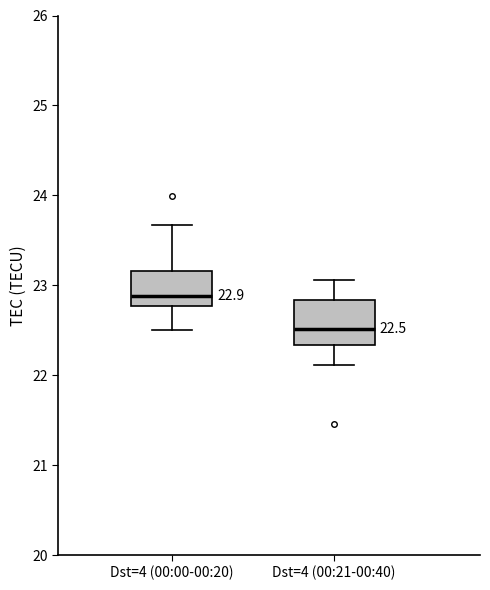

Comparing the boxes themselves (not the whiskers), which one is the tallest?

Dst=4 (00:21-00:40)